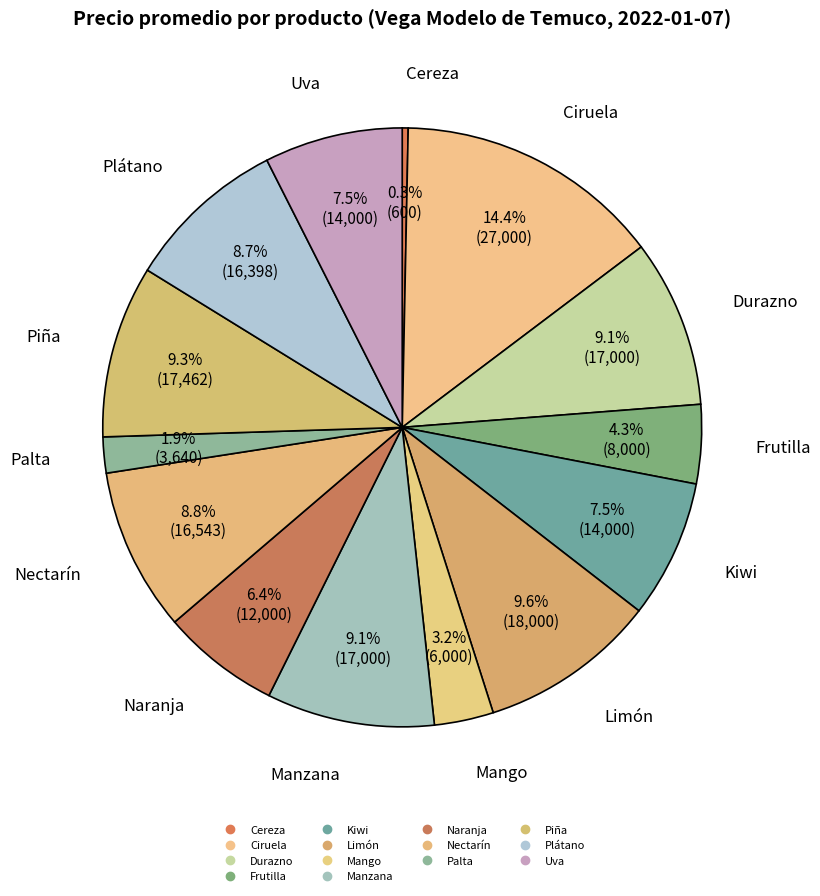

How many segments does this pie chart have?

14